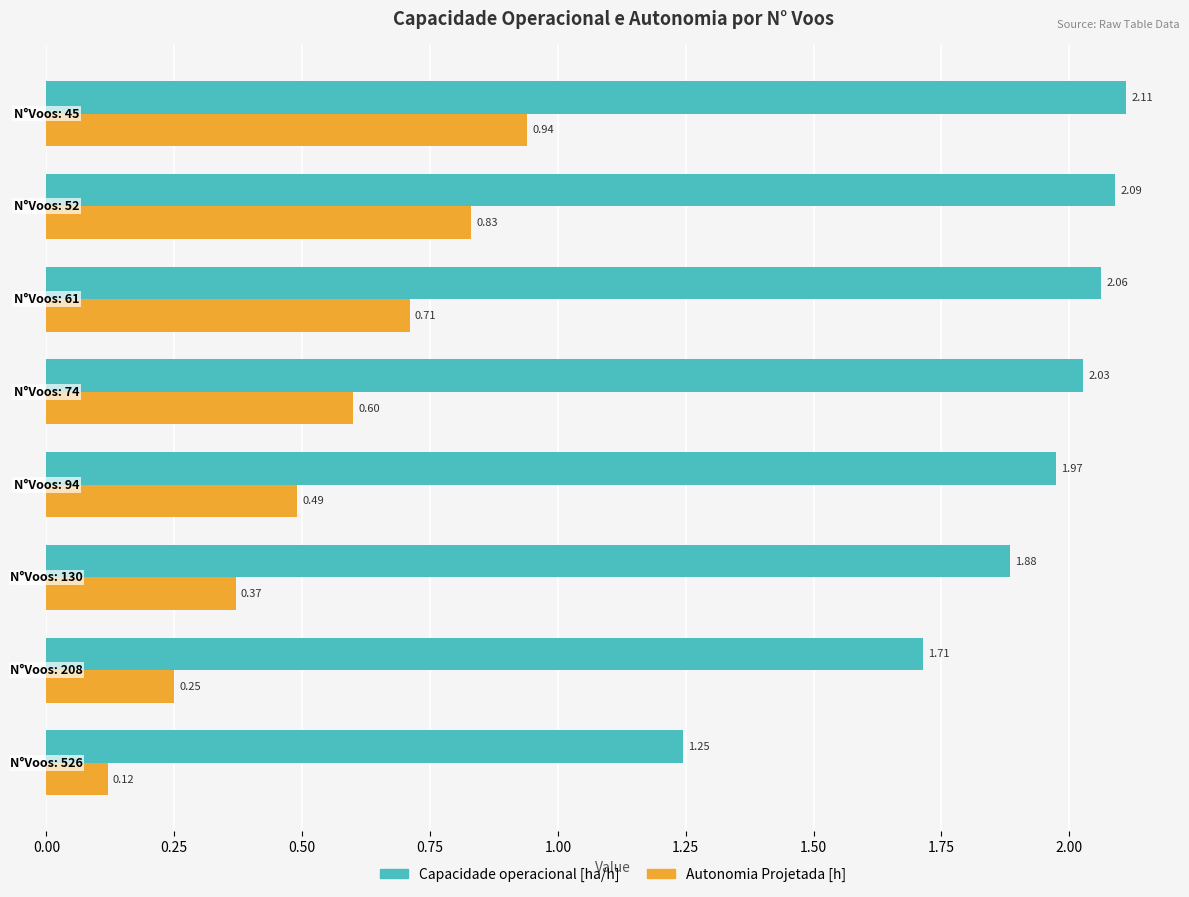

Which series has the widest spread of values?

Capacidade operacional [ha/h]